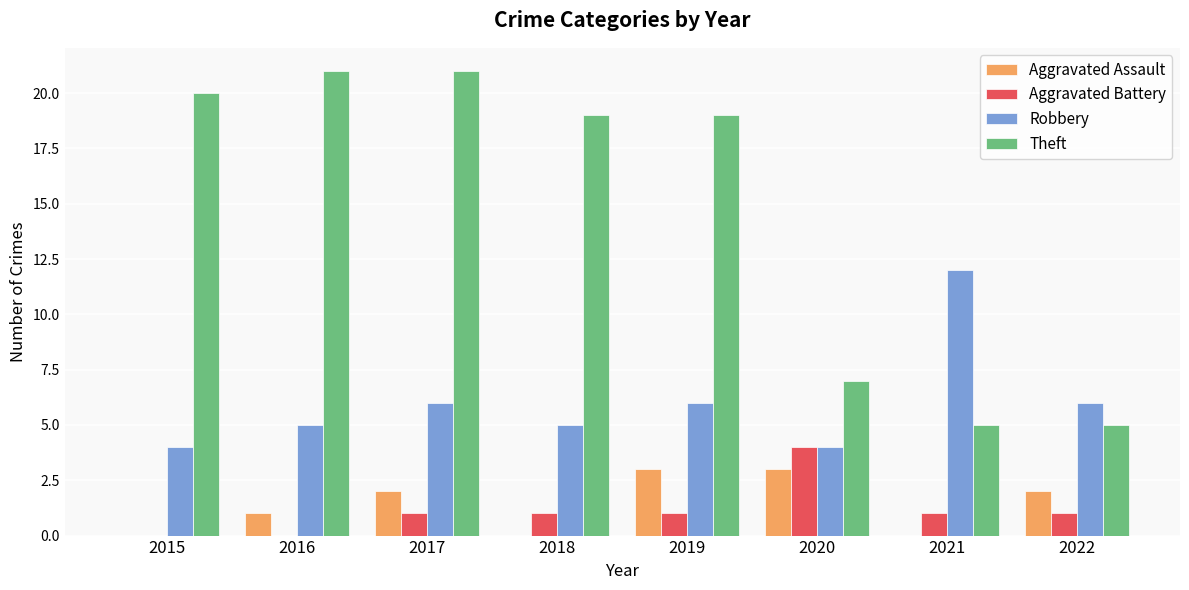

Which series has the largest total across all categories?

Theft